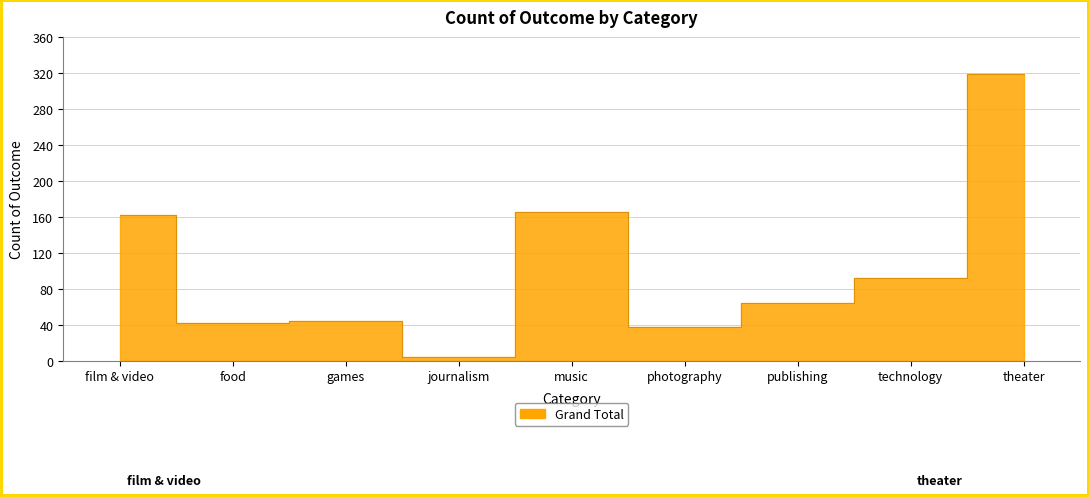

Which category has the lowest value across all series?

journalism